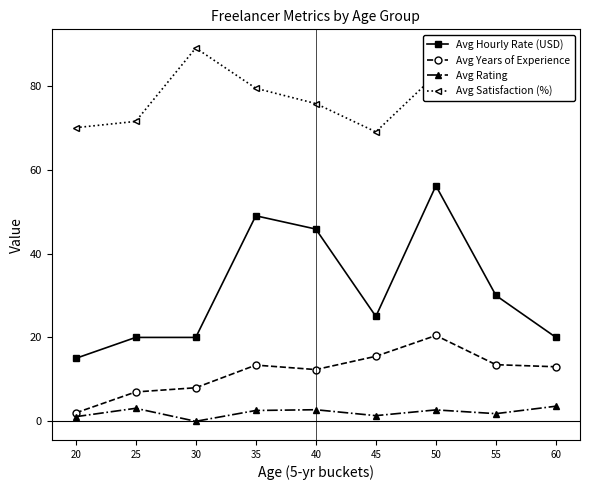

True or false: Avg Hourly Rate (USD) has more than 1 interior local peaks.

True